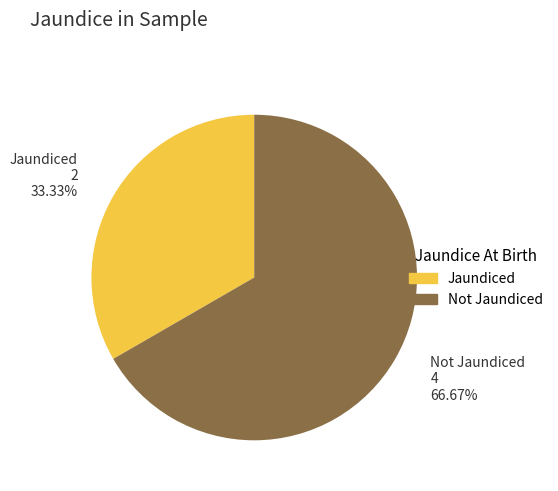

Do Not Jaundiced and Jaundiced together represent more than half of the pie?

Yes